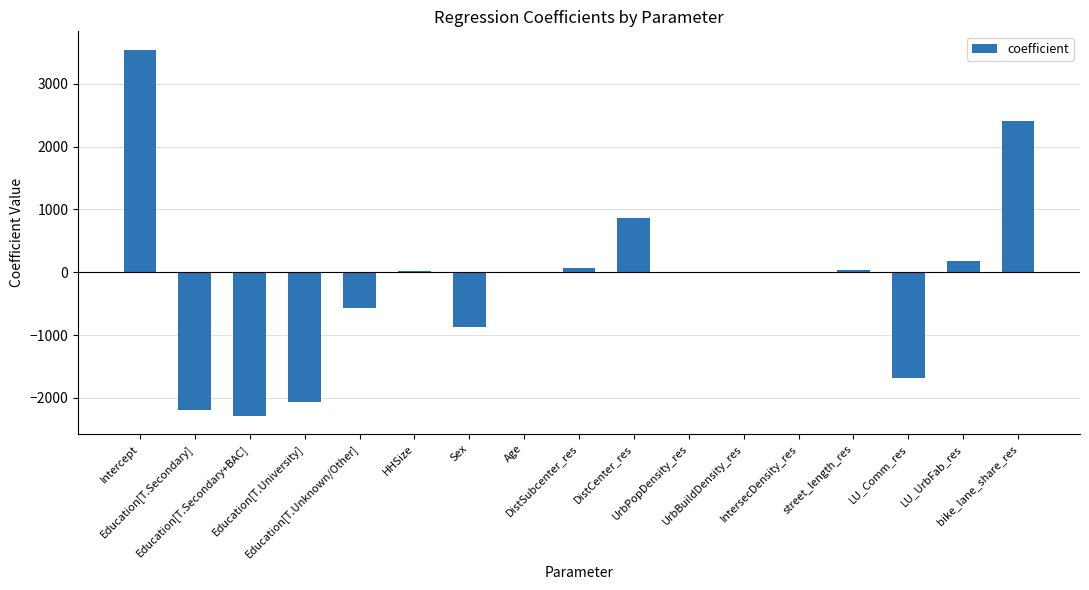

What is the greatest value displayed?

3543.0